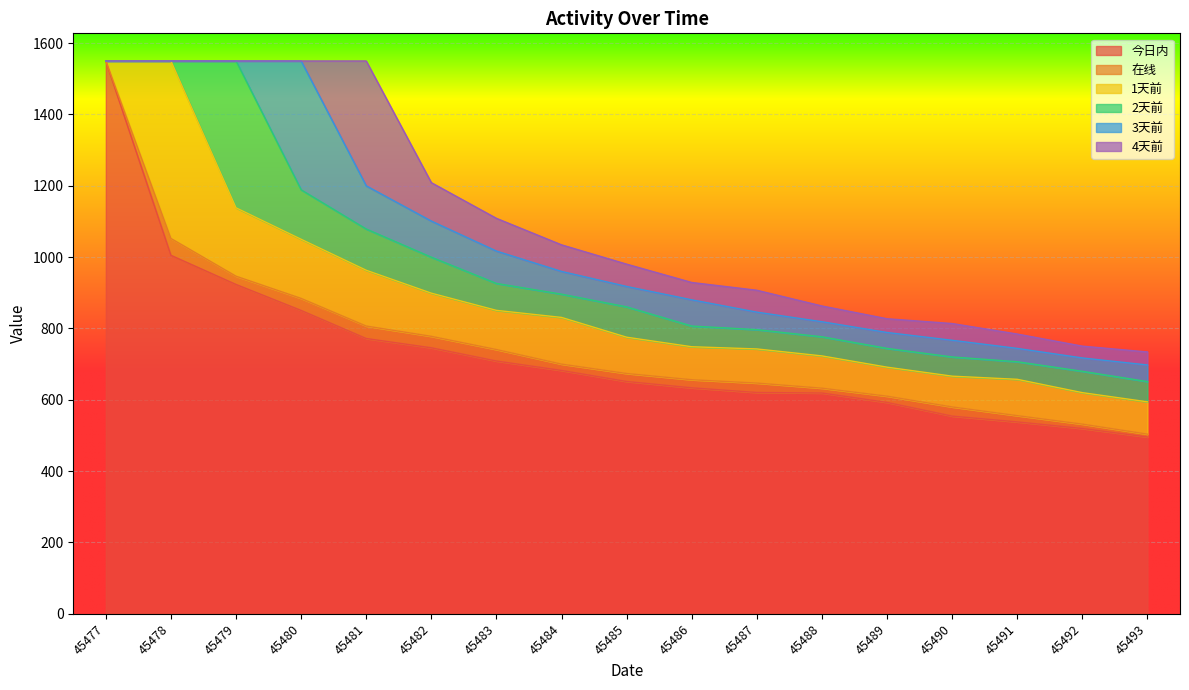

At which label does 1天前 first exceed 101?

45478